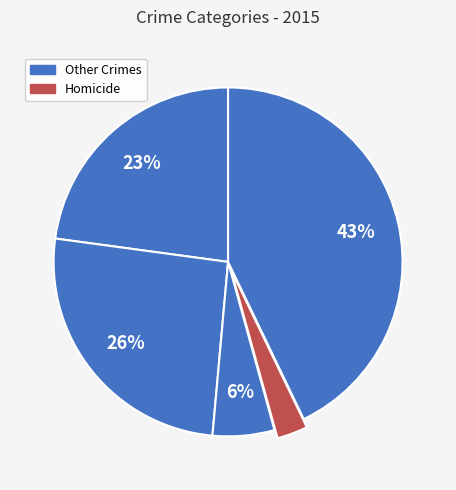

How many slices are in this pie chart?

5